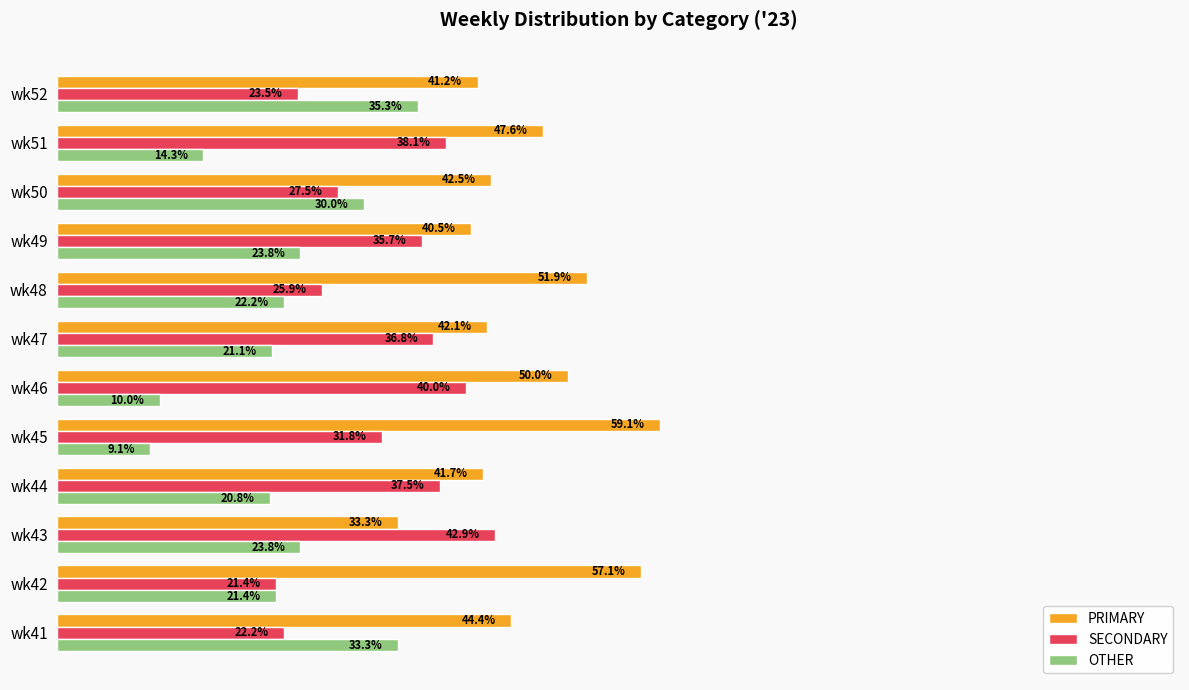

At which label is PRIMARY closest to 46?

wk41